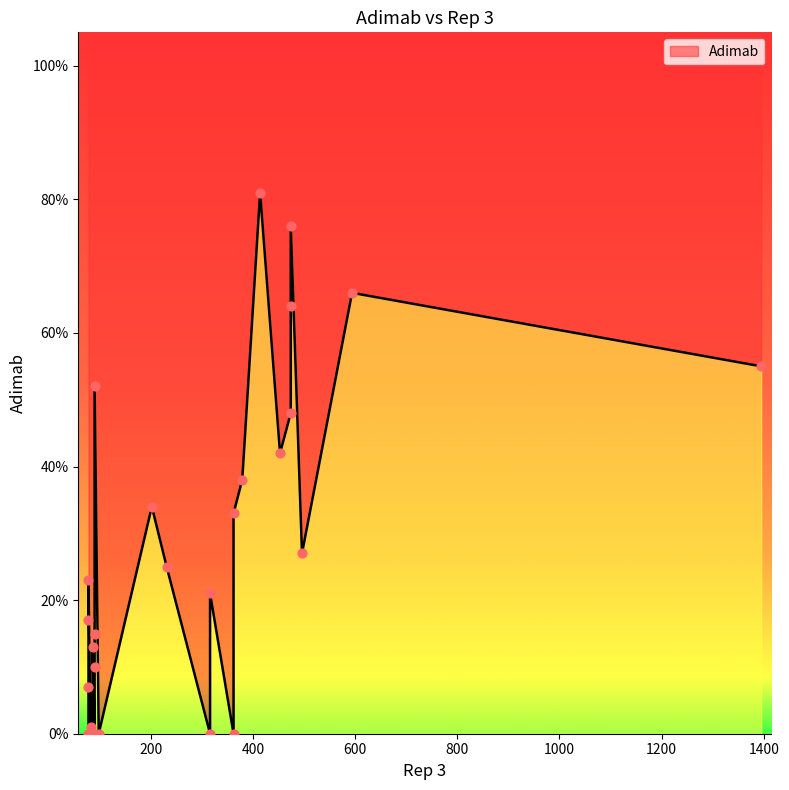

Between 316 and 231, which is larger?

231